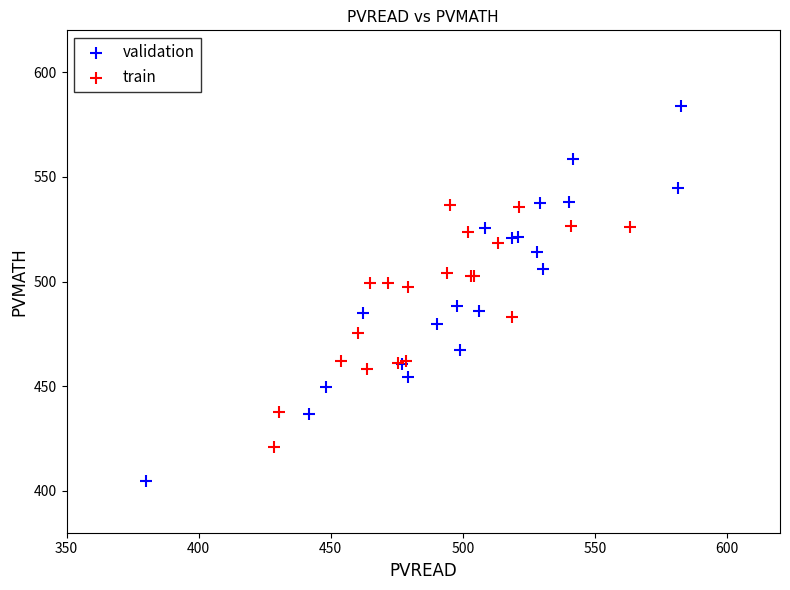

Which series contains the lowest Y value?

validation